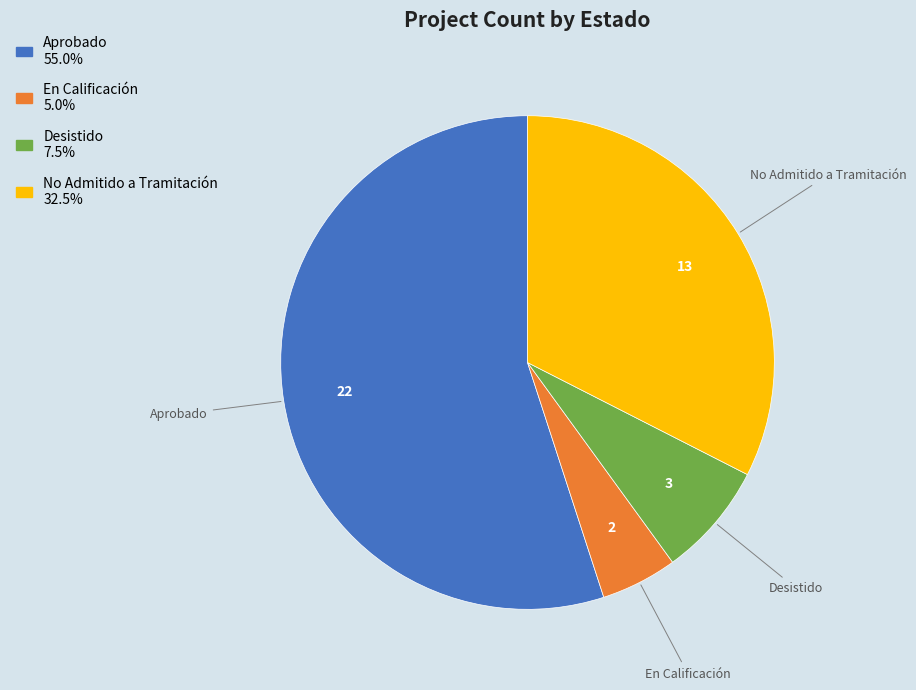

Count the number of slices in the pie.

4